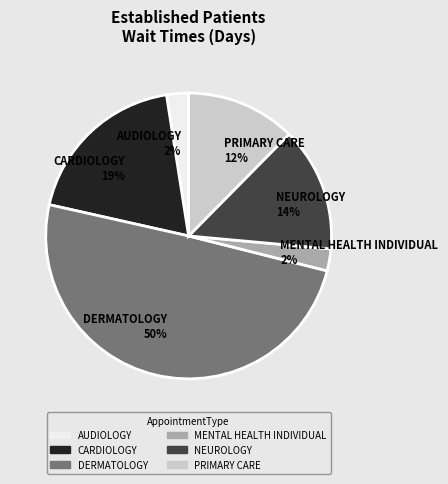

Does NEUROLOGY 14% account for over 50% of the chart?

No